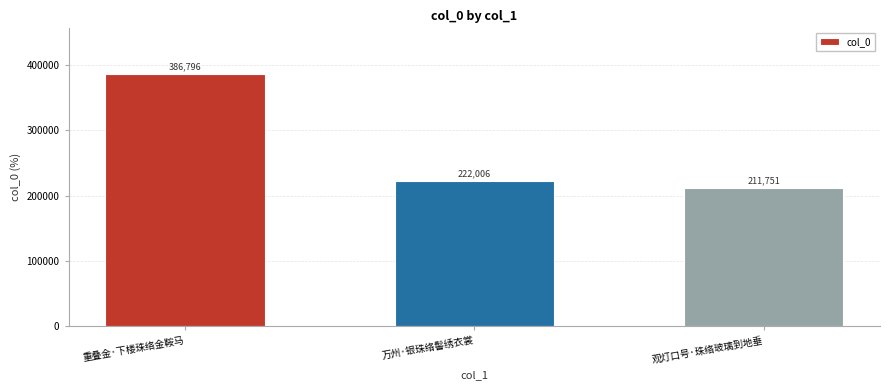

How many data points are less than 222006?

1